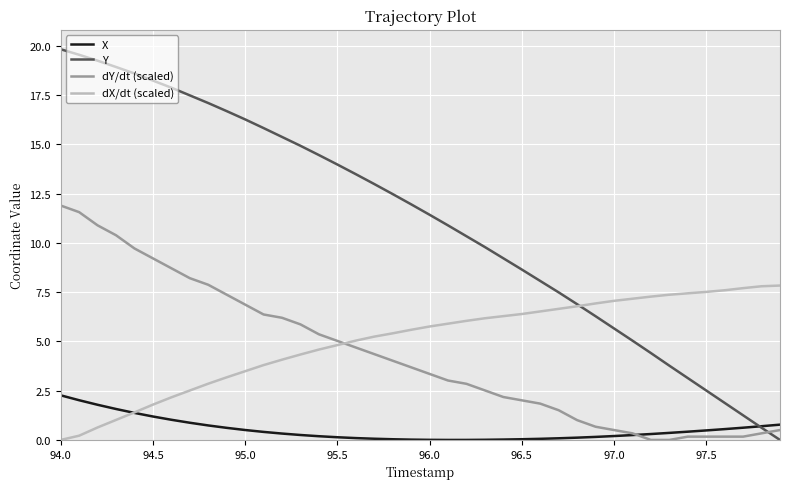

Which series has the largest total across all categories?

Y